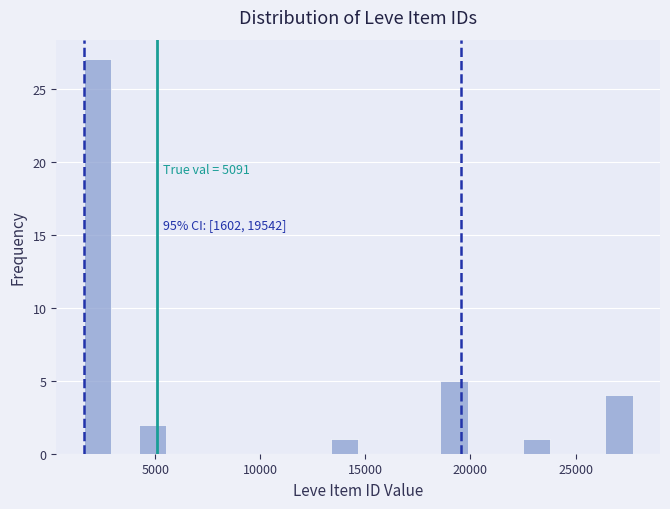

Around what value on the x-axis is the tallest bar? Give the approximate position of its centre, as read against the axis.

2500